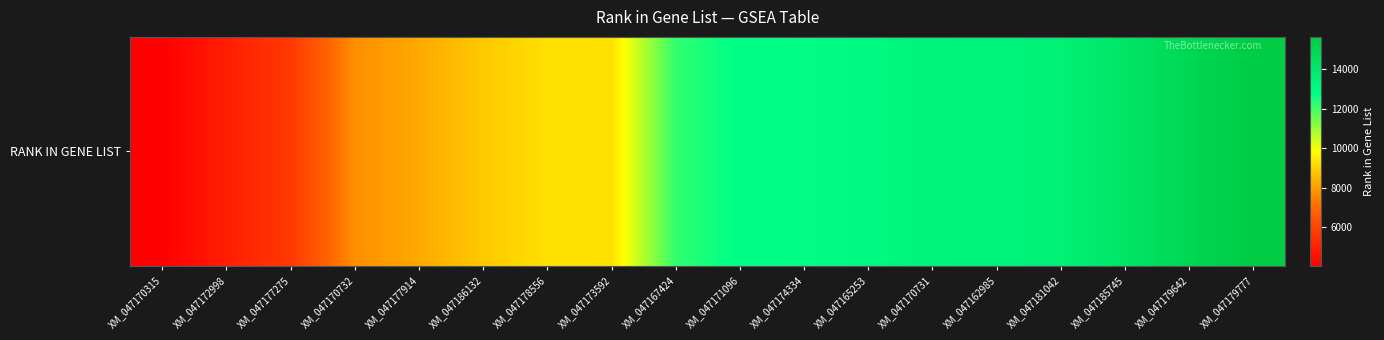

Which label corresponds to the smallest value in the chart?

XM_047170315